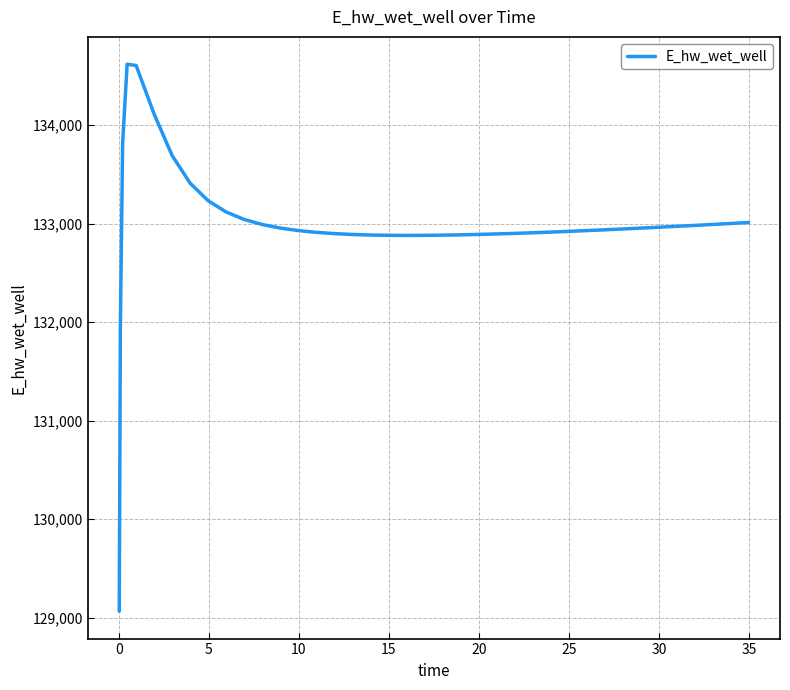

What is the difference between the maximum and minimum values?

5551.8